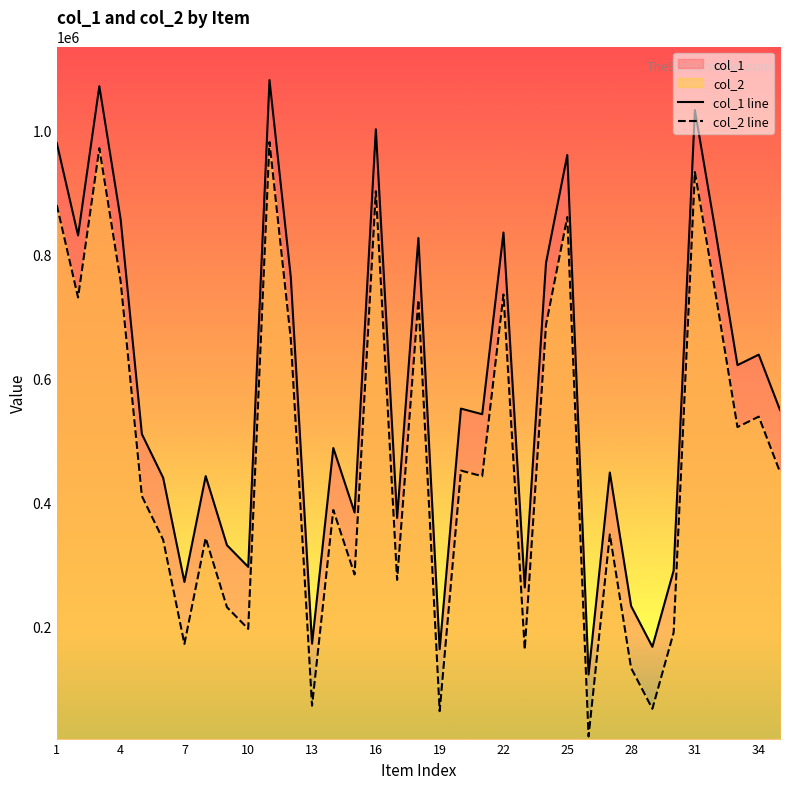

Which series has the largest range (max minus min)?

col_1 line